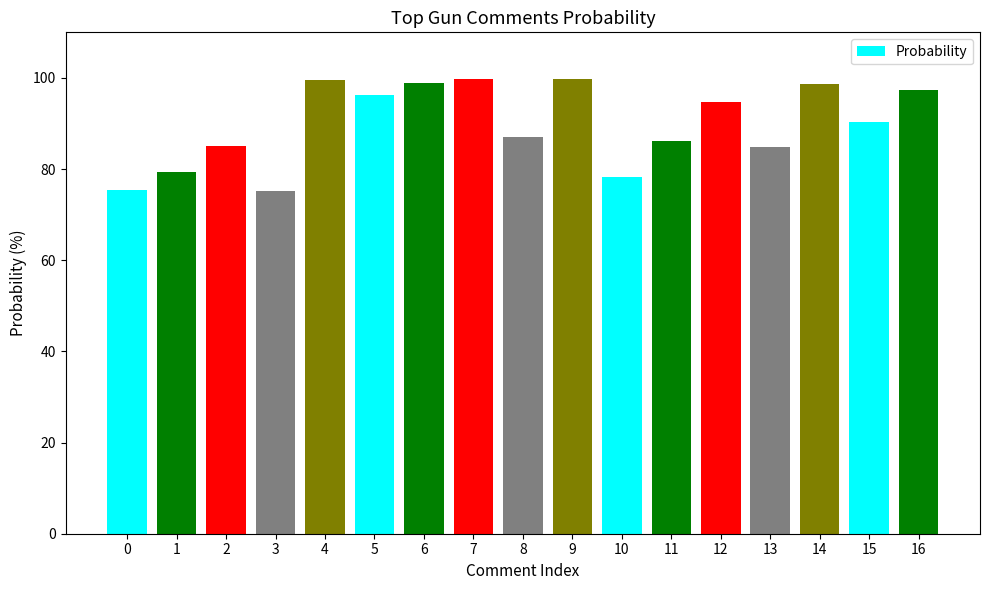

What is the average value?

89.8